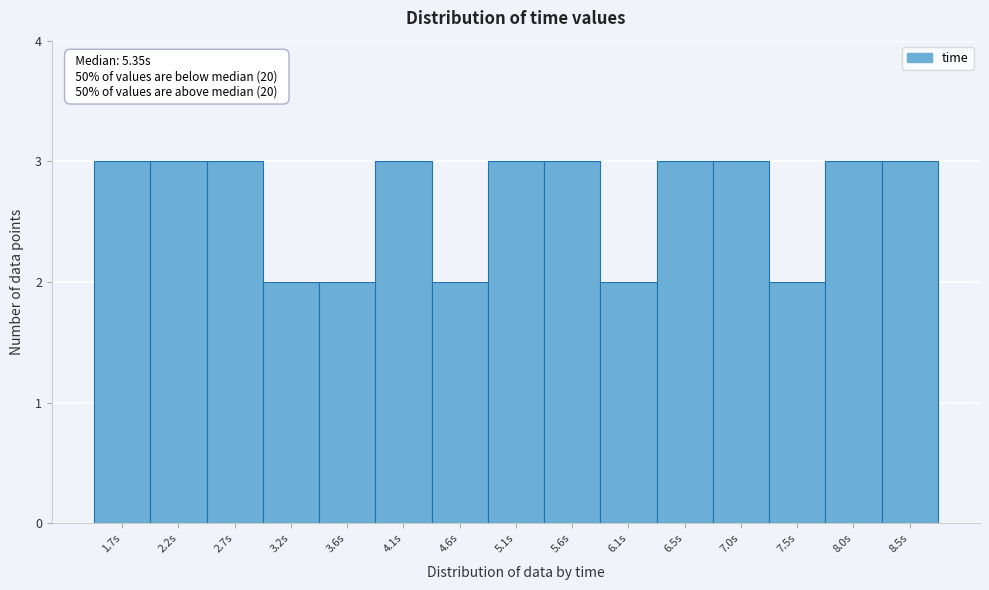

Reading left to right, transcribe all the data shown in this chart.

3	3	3	2	2	3	2	3	3	2	3	3	2	3	3